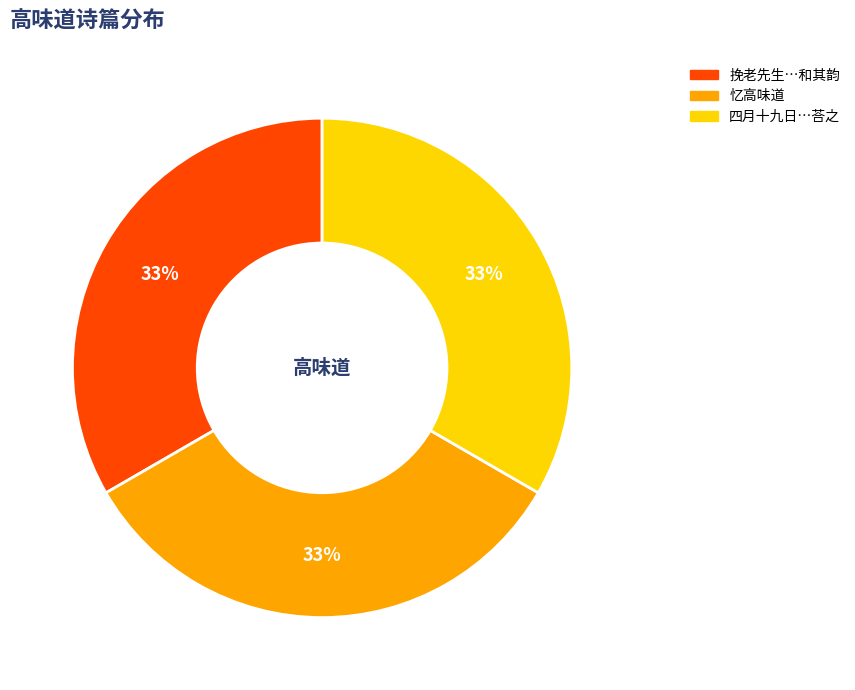

Is there a majority slice in this chart?

No